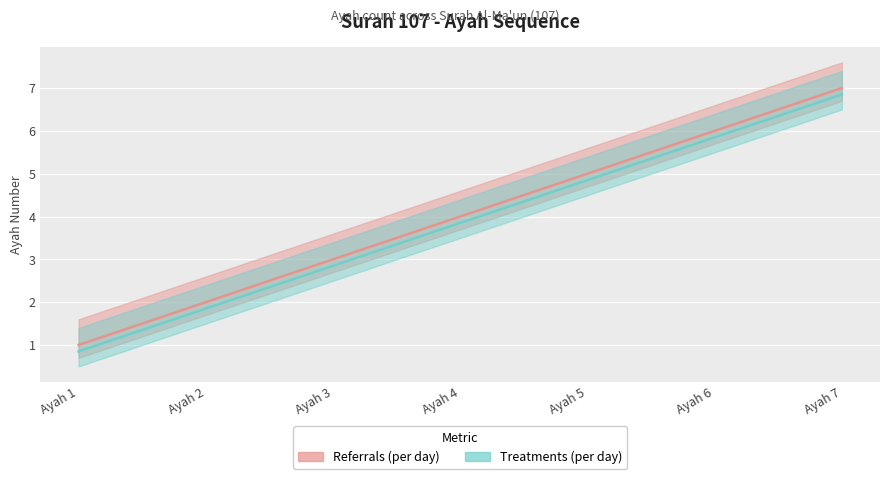

At which category does the chart reach its peak across all series?

Ayah 7